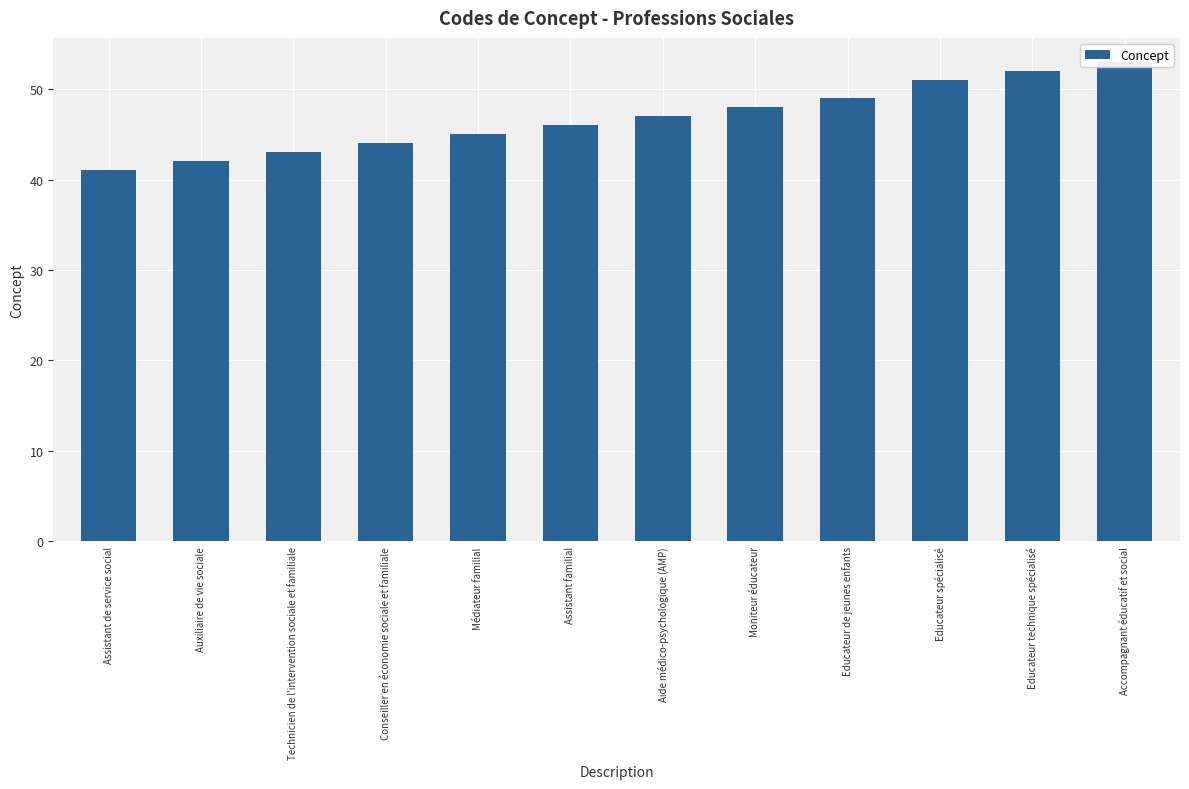

Rank the categories by value from lowest to highest.

Assistant de service social, Auxiliaire de vie sociale, Technicien de l'intervention sociale et familiale, Conseiller en économie sociale et familiale, Médiateur familial, Assistant familial, Aide médico-psychologique (AMP), Moniteur éducateur, Educateur de jeunes enfants, Educateur spécialisé, Educateur technique spécialisé, Accompagnant éducatif et social